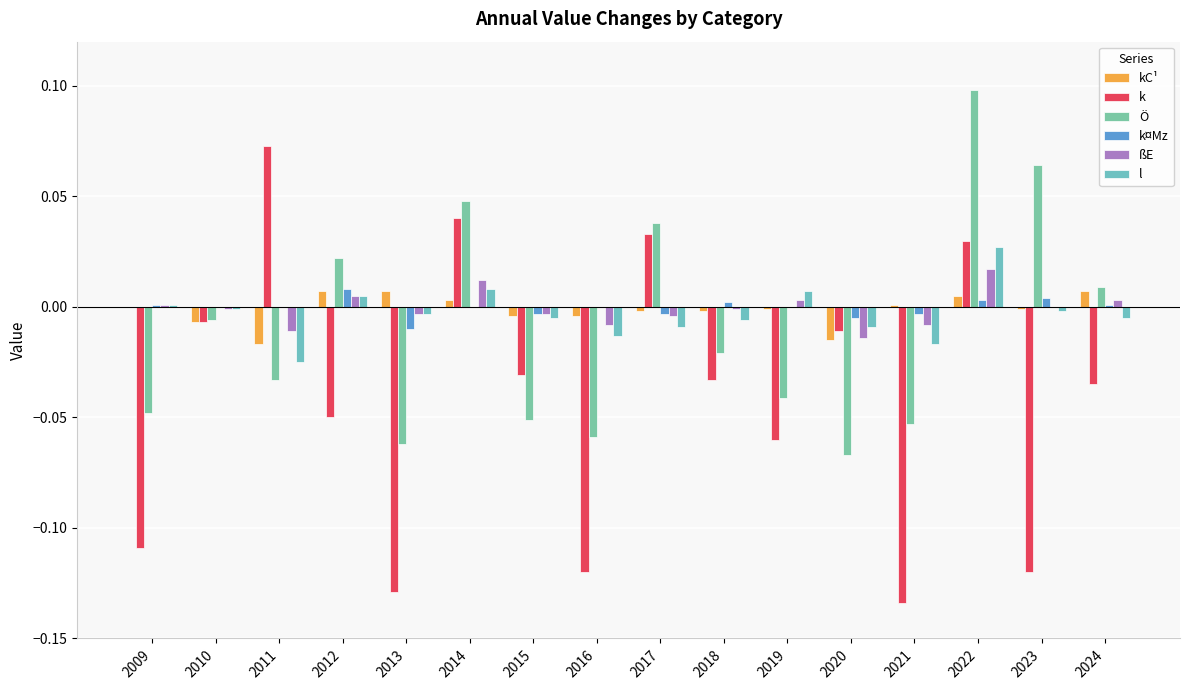

Does the chart contain stacked bars?

No